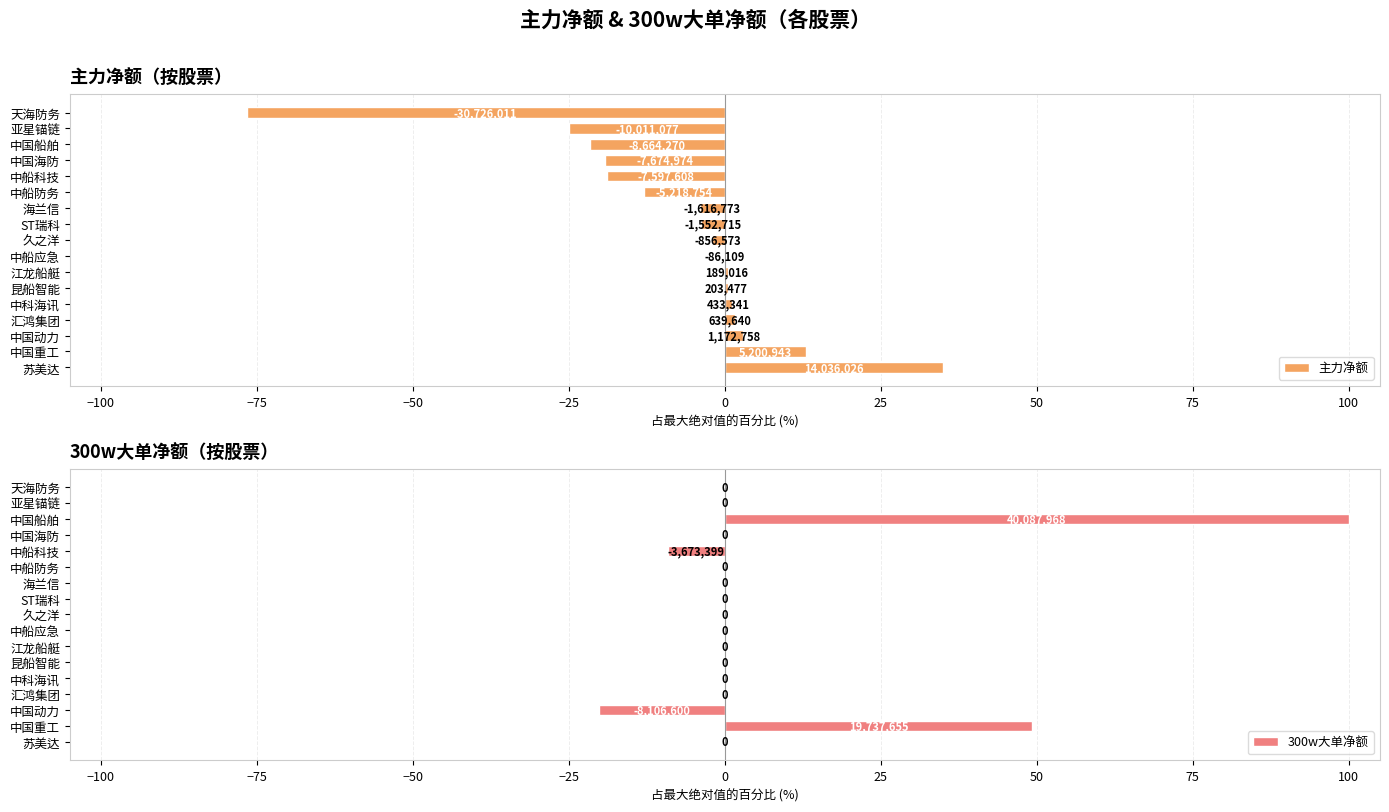

Is it true that 300w大单净额 equals 49.2 at 中国重工?

True